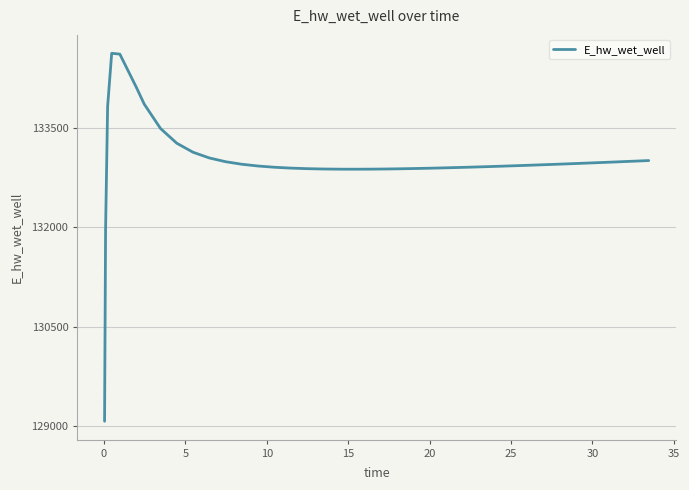

What is the maximum value shown in the chart?

134628.1